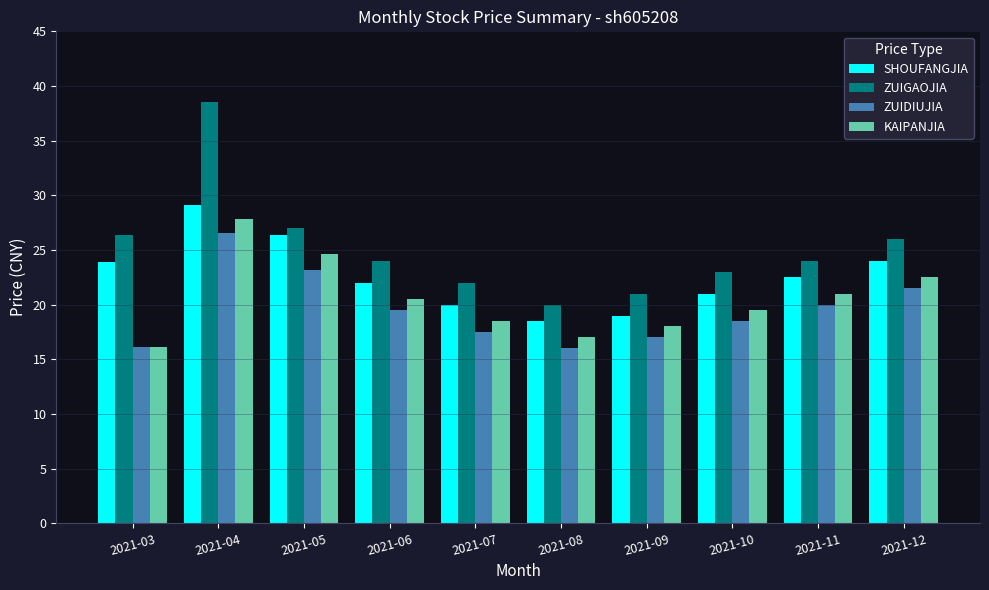

At how many categories does at least one series exceed 18?

10